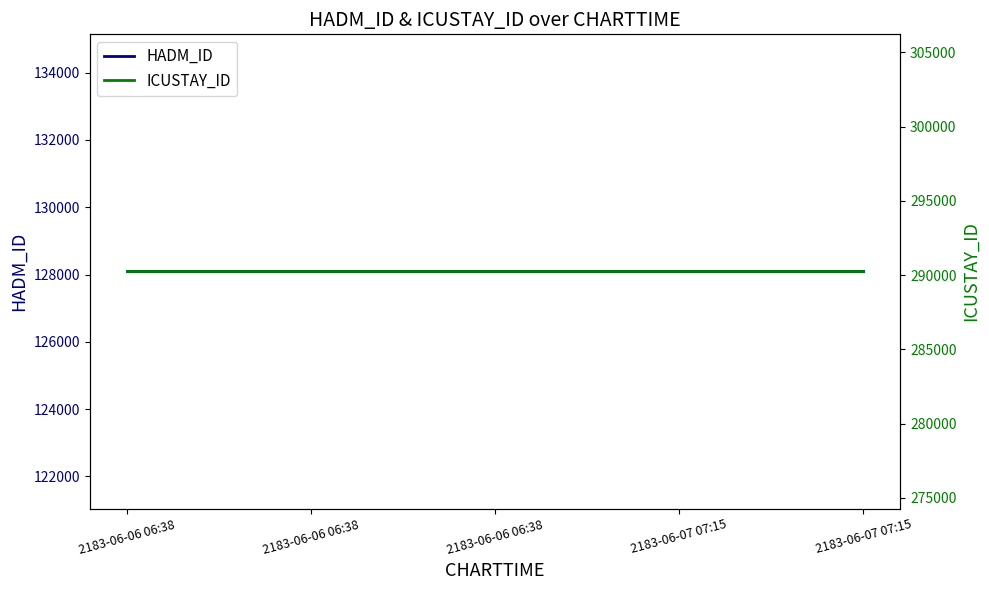

What is the difference between the highest and lowest values at 2183-06-07 07:15?

162159